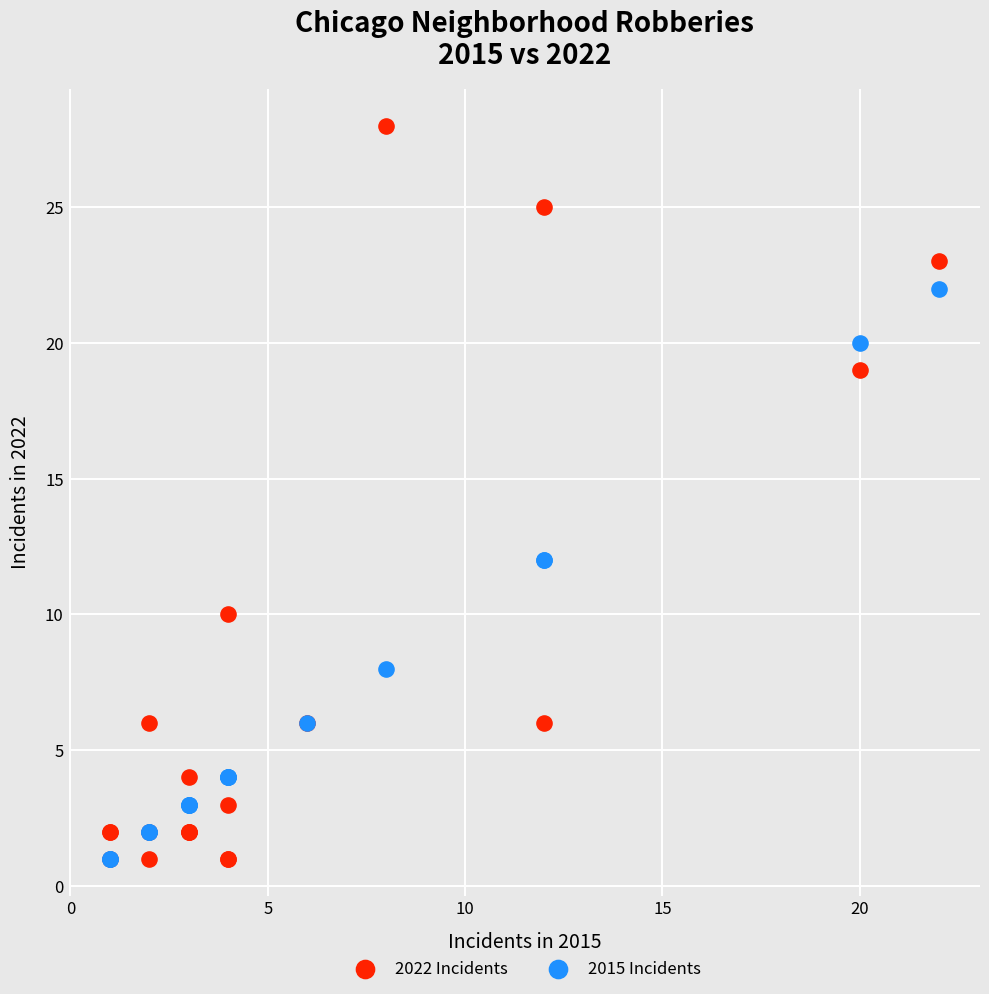

What are all the series names shown in the legend?

2022 Incidents, 2015 Incidents